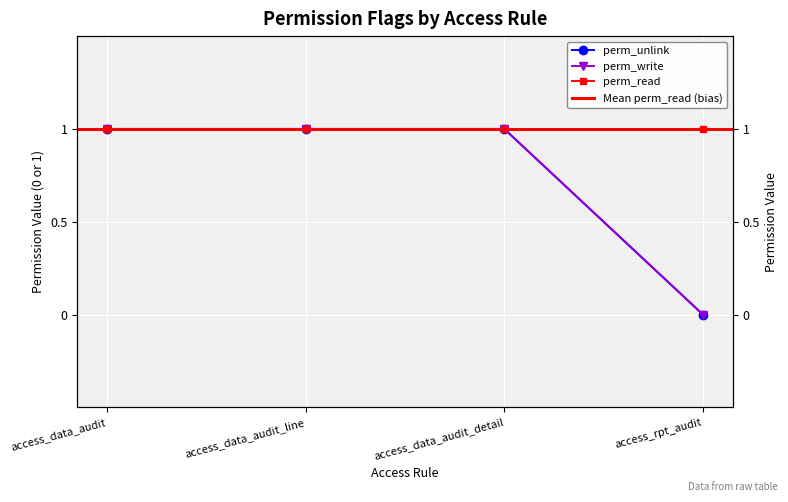

What is the difference between the maximum and minimum values in the perm_write series?

1